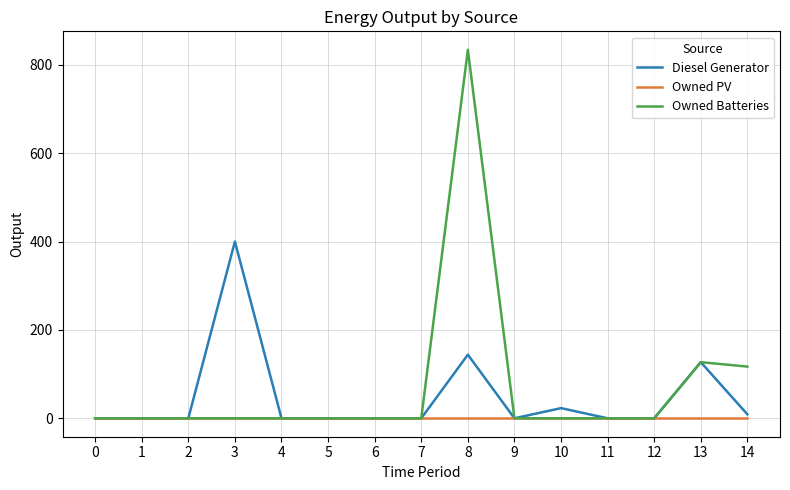

The value of Owned PV at 6 is 0. True or false?

True